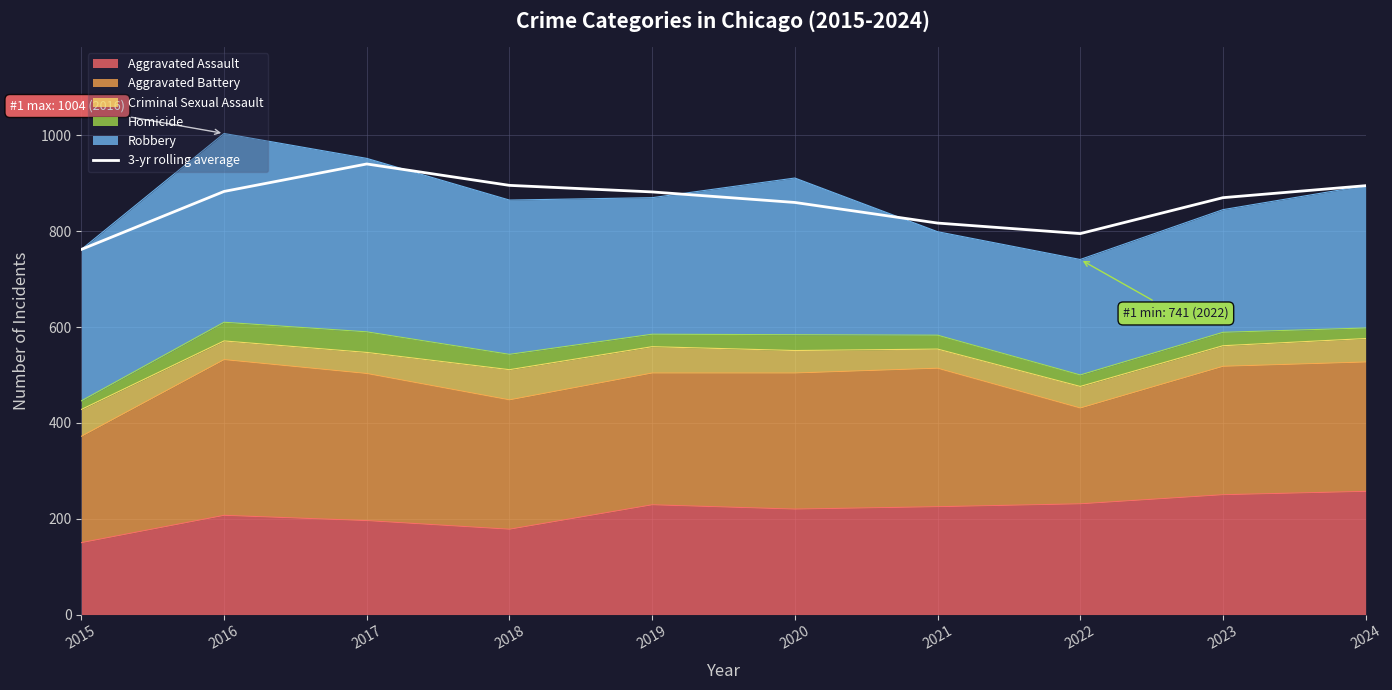

What is the difference between the values at 2016 and 2020?

23.0